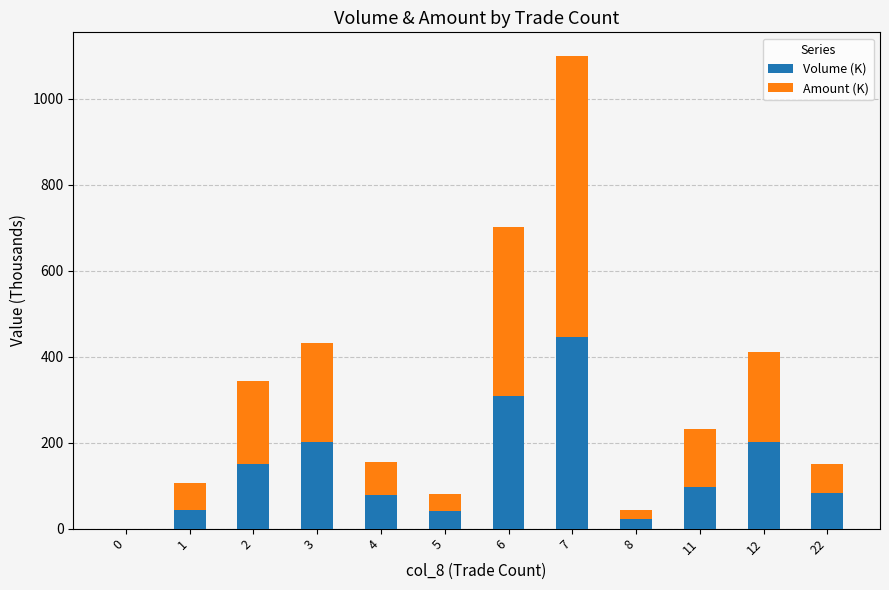

What is the sum of the Volume (K) values at 11 and 22?

180.0